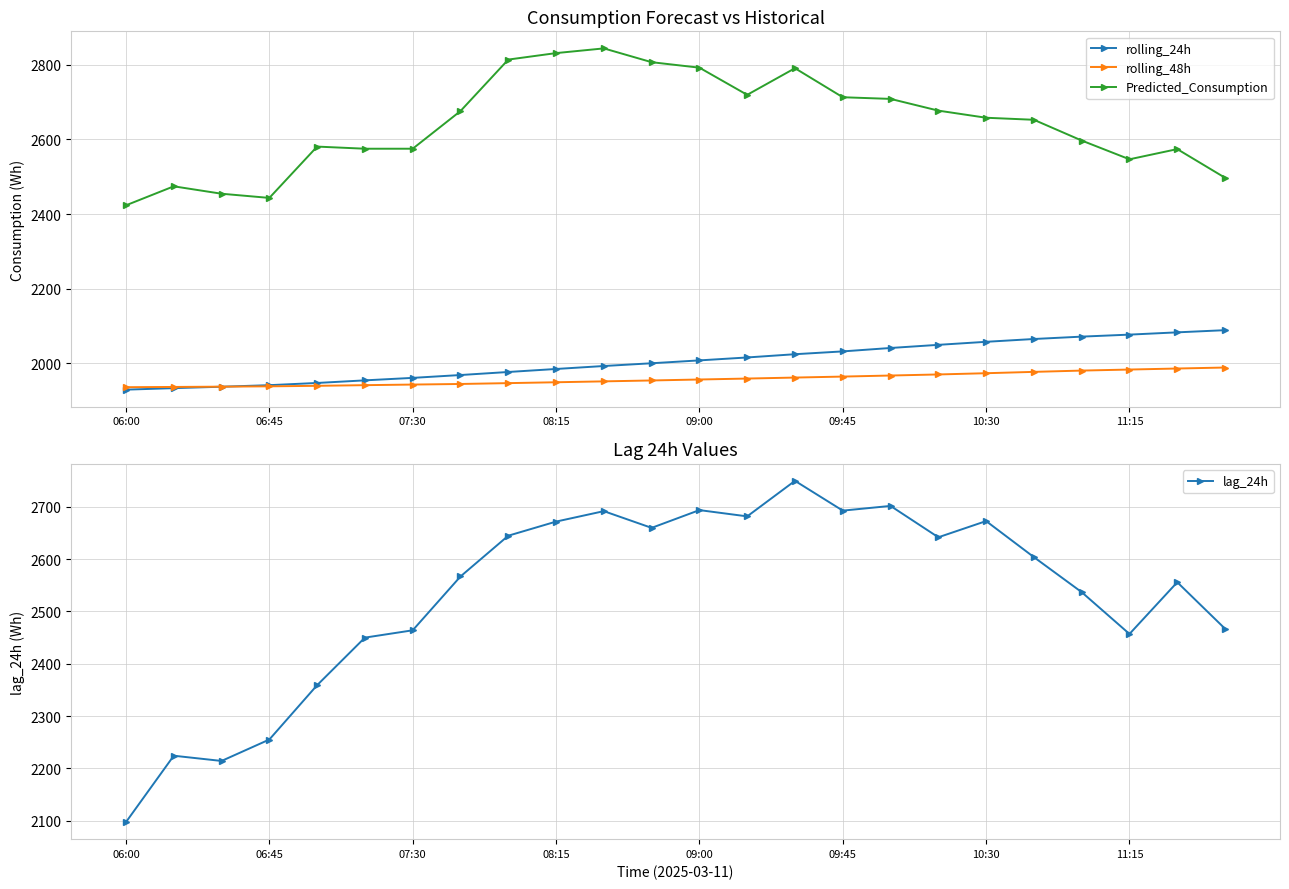

At which category is the sum across all series the highest?

14